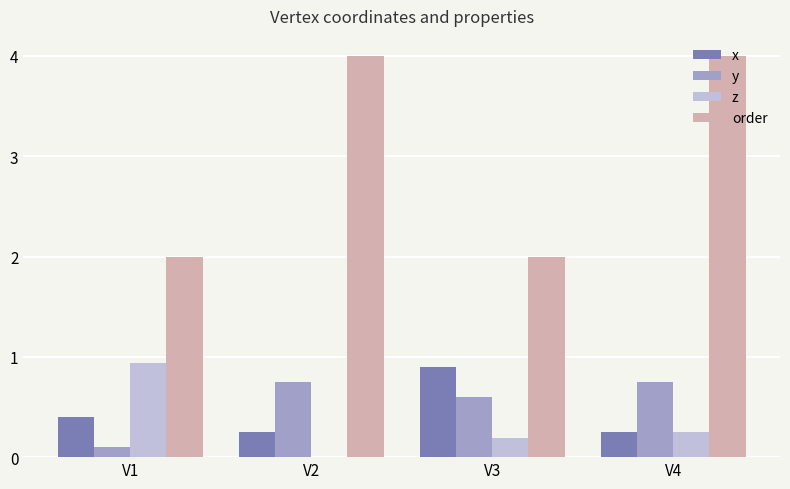

What is the sum of the x values at V4 and V1?

0.7